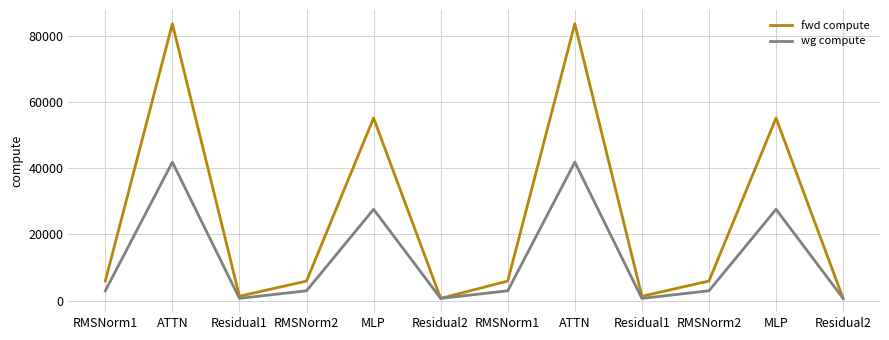

Is it true that fwd compute equals 15604.5 at MLP?

False